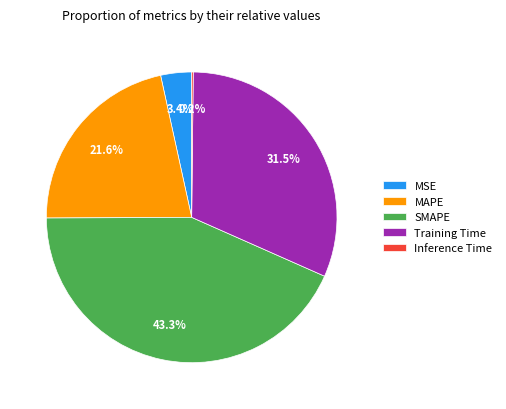

Which category has the biggest portion of the pie?

SMAPE